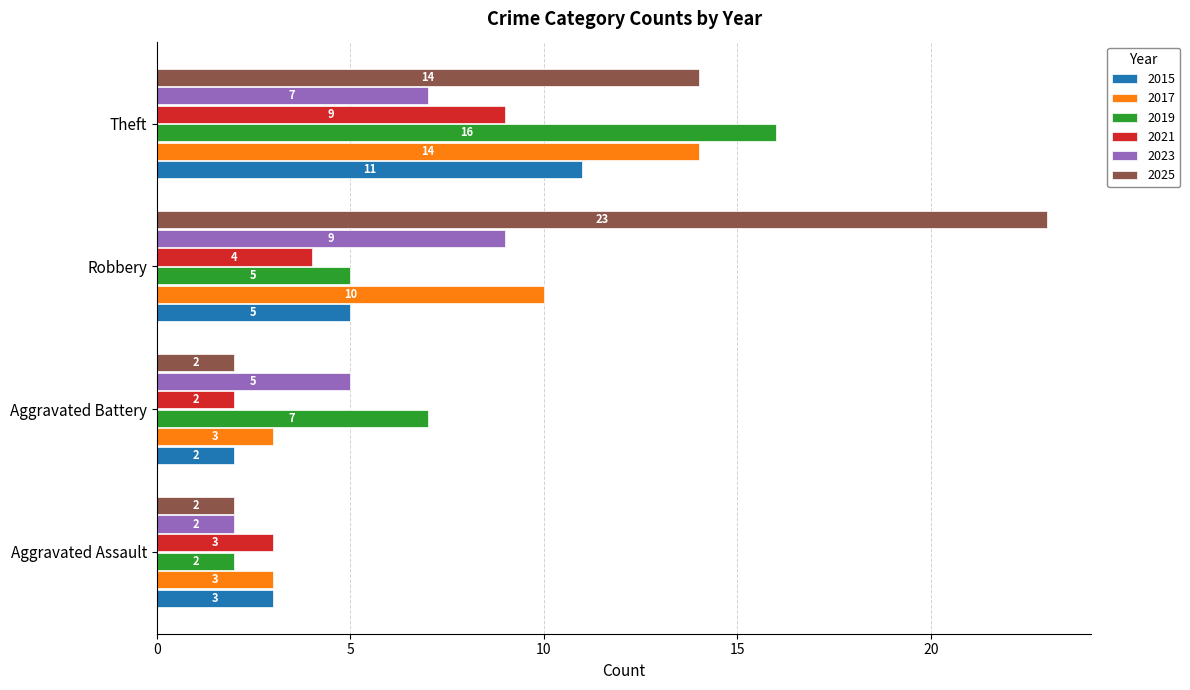

Between Aggravated Assault and Robbery, which series saw the biggest shift?

2025